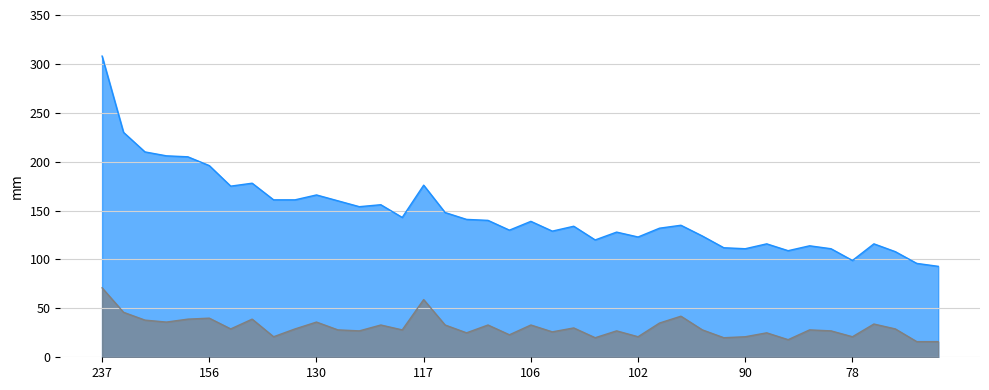

Reading left to right, transcribe all the data shown in this chart.

ups: 237=308	184=230	172=210	170=206	166=205	156=196	146=175	139=178	140=161	132=161	130=166	132=160	127=154	123=156	115=143	117=176	115=148	116=141	107=140	107=130	106=139	103=129	104=134	100=120	101=128	102=123	97=132	93=135	96=124	92=112	90=111	91=116	91=109	86=114	84=111	78=99	82=116	79=108	80=96	77=93
downs: 237=71	184=46	172=38	170=36	166=39	156=40	146=29	139=39	140=21	132=29	130=36	132=28	127=27	123=33	115=28	117=59	115=33	116=25	107=33	107=23	106=33	103=26	104=30	100=20	101=27	102=21	97=35	93=42	96=28	92=20	90=21	91=25	91=18	86=28	84=27	78=21	82=34	79=29	80=16	77=16